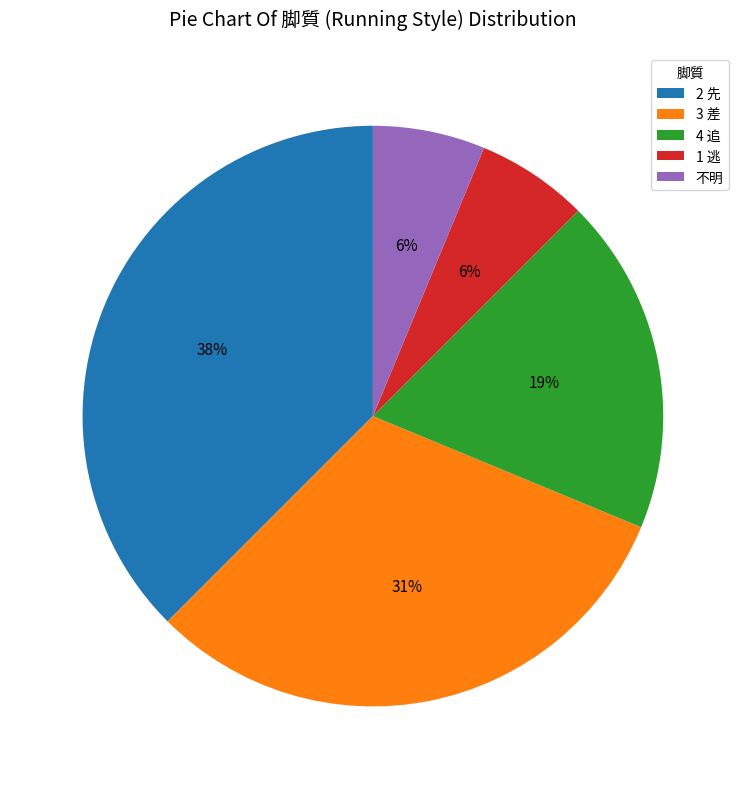

Which category has the biggest portion of the pie?

2 先